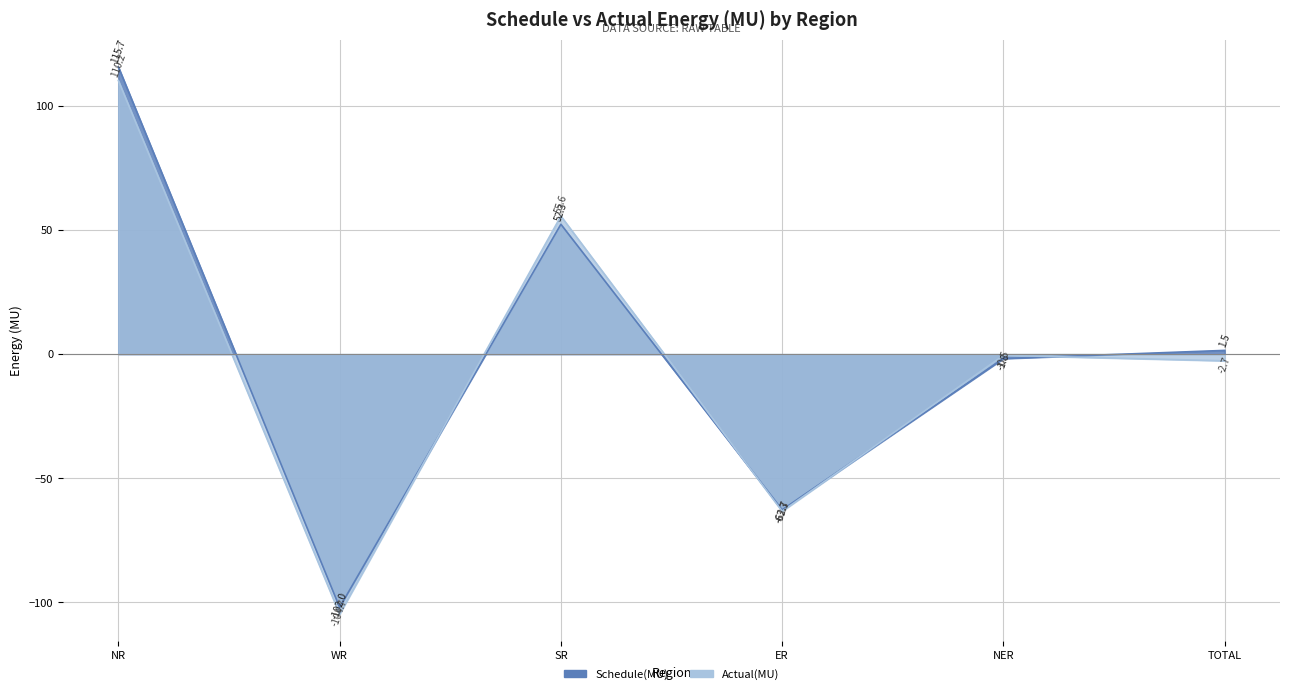

Read the Actual(MU) value at NR.

110.2